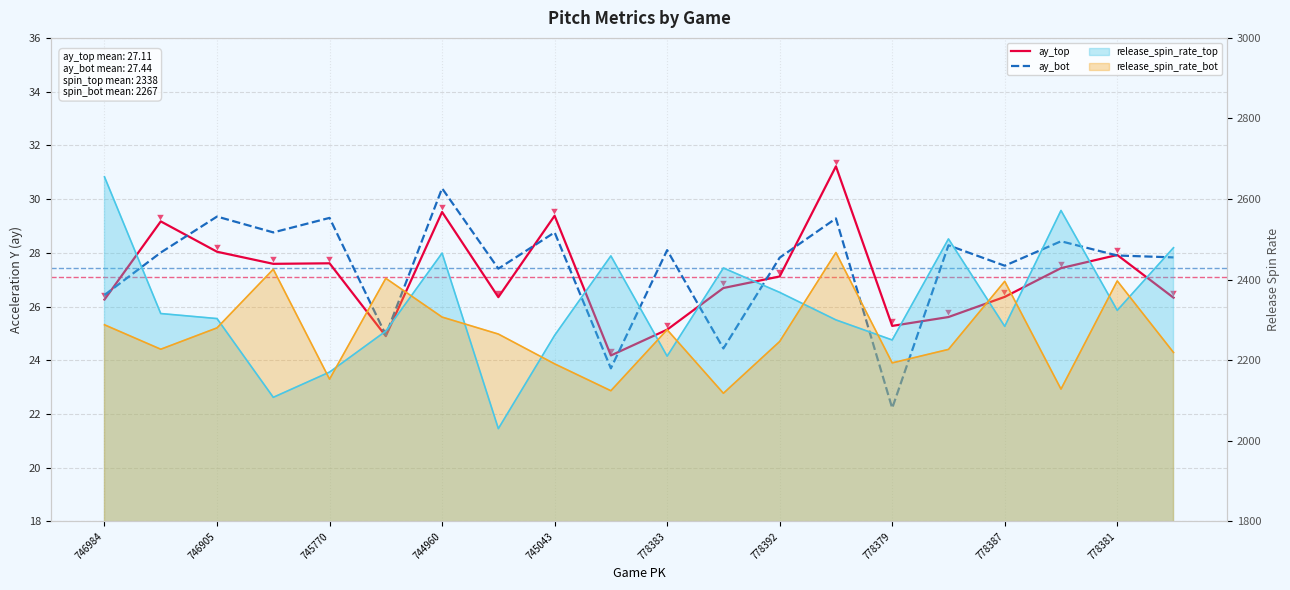

Which series has the largest total across all categories?

ay_bot